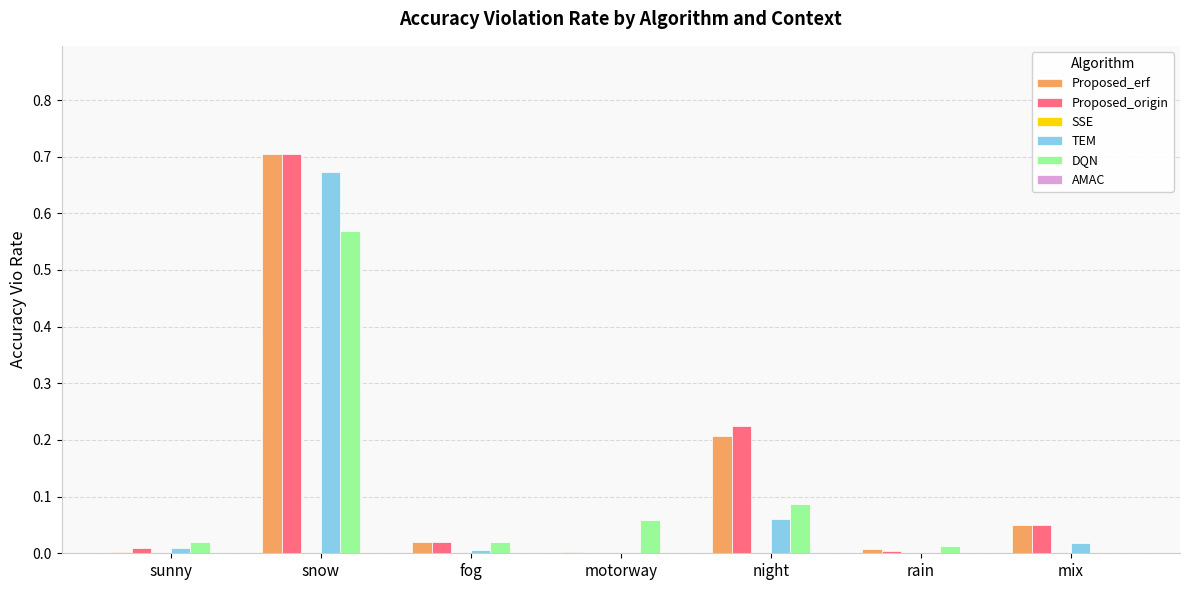

How many distinct data groups are displayed?

4